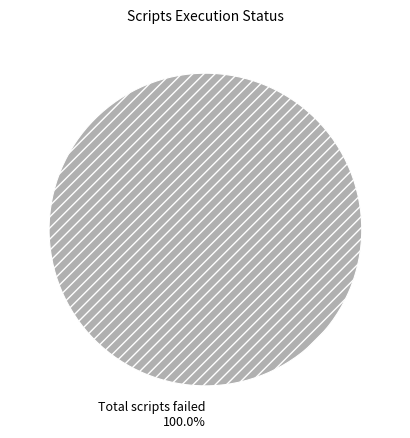

Rank the categories by value from lowest to highest.

Total scripts failed